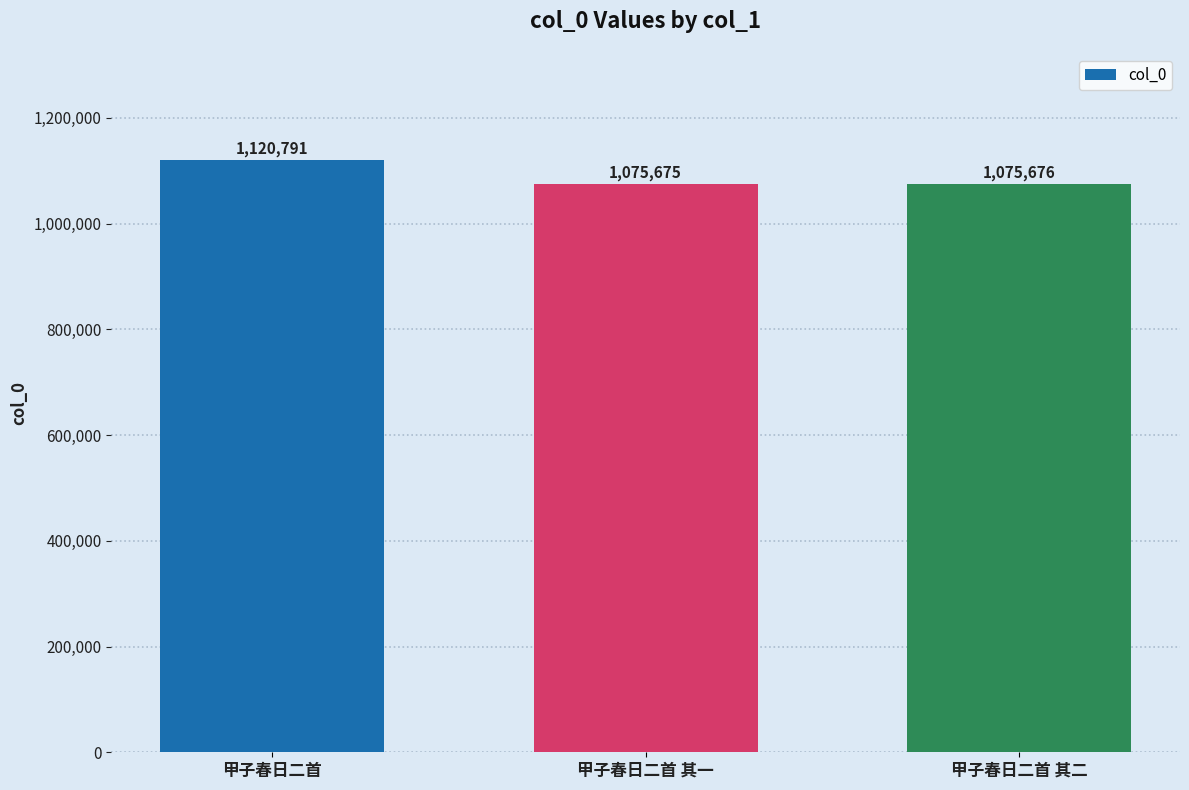

List the labels in order of value, largest first.

甲子春日二首, 甲子春日二首 其二, 甲子春日二首 其一